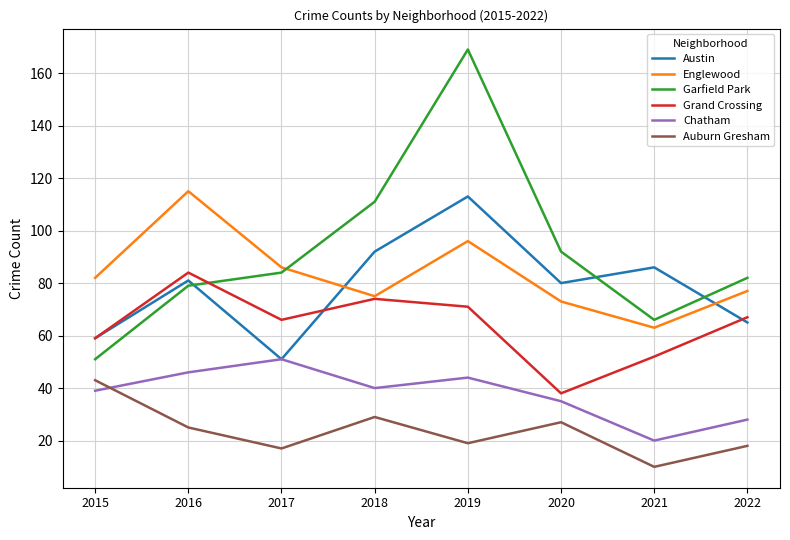

What is the average value of the Garfield Park series?

92